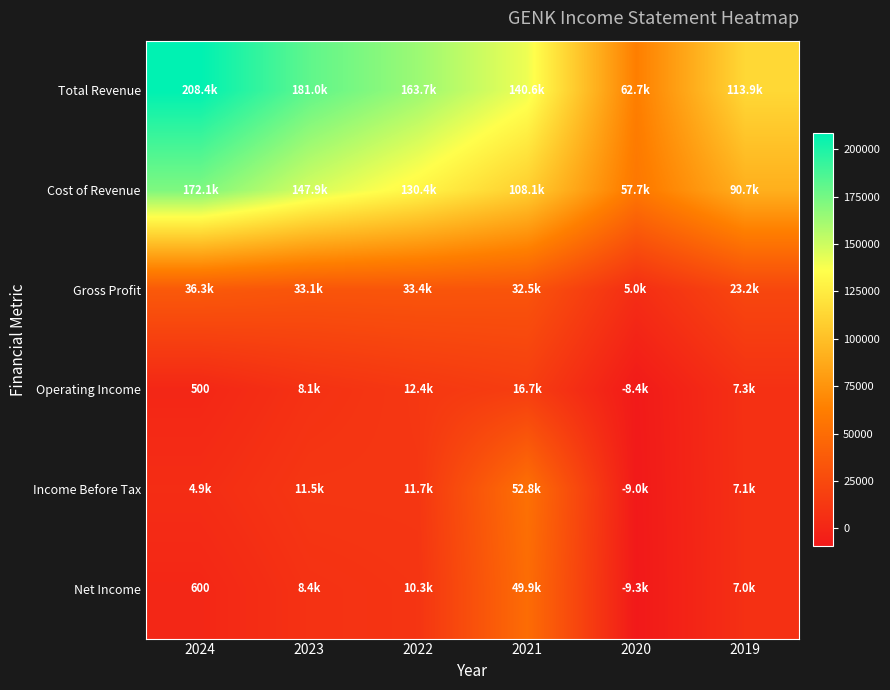

At which category is the sum across all series the highest?

2024